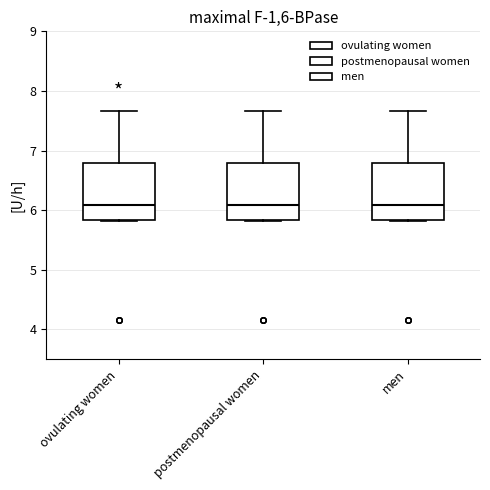

Reading left to right, transcribe this box plot: for each box, give where its median line is, the range the box spans, and where its two whiskers end, as read against the y-axis. The values are not printed on the chart, so give them approximately, as read against the axis.

ovulating women: median 6.1, box 5.8 to 6.8, whiskers 5.8 to 7.7
postmenopausal women: median 6.1, box 5.8 to 6.8, whiskers 5.8 to 7.7
men: median 6.1, box 5.8 to 6.8, whiskers 5.8 to 7.7